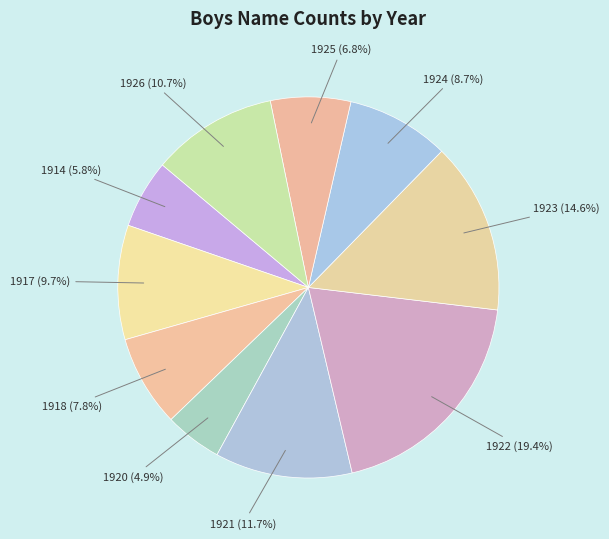

Combined, what portion of the pie is 1925 and 1924?

15.5%